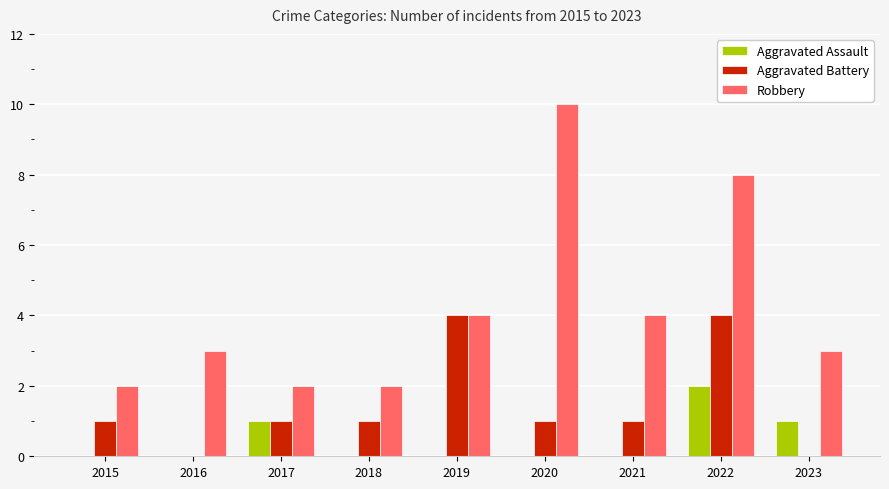

The value of Robbery at 2015 is 2. True or false?

True